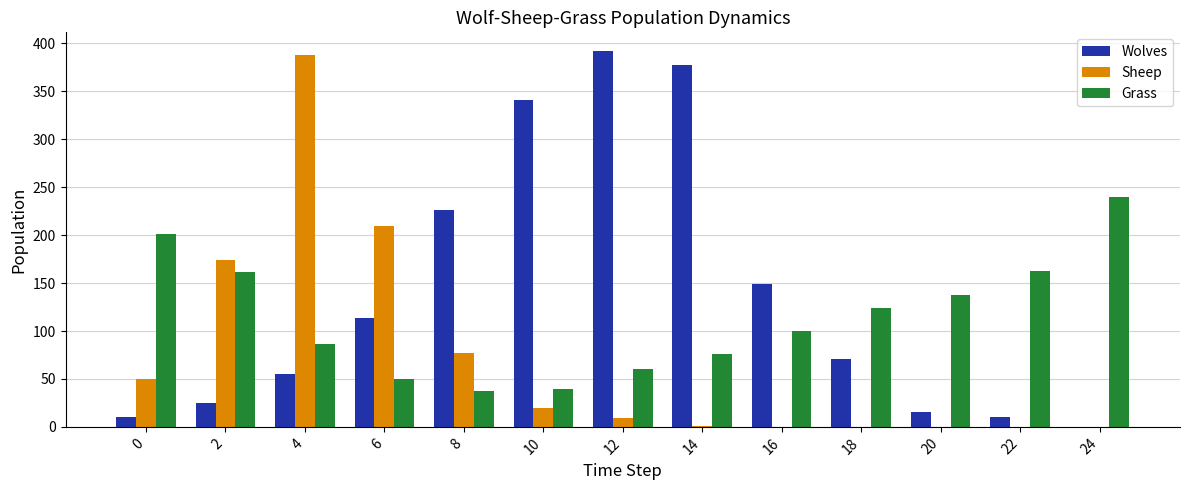

What is the maximum value shown in the chart?

392